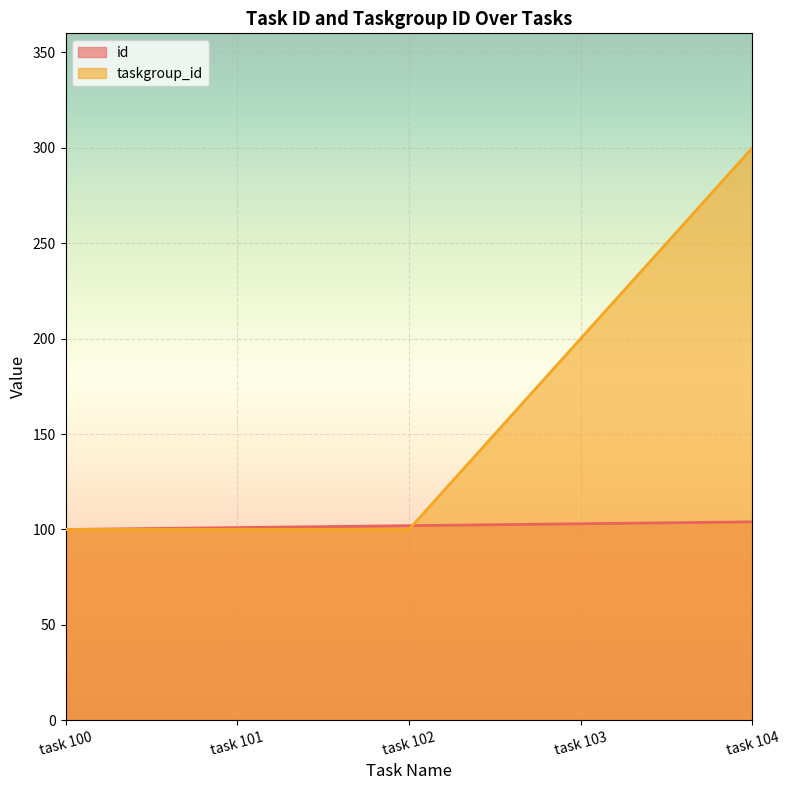

What are all the series names shown in the legend?

id, taskgroup_id